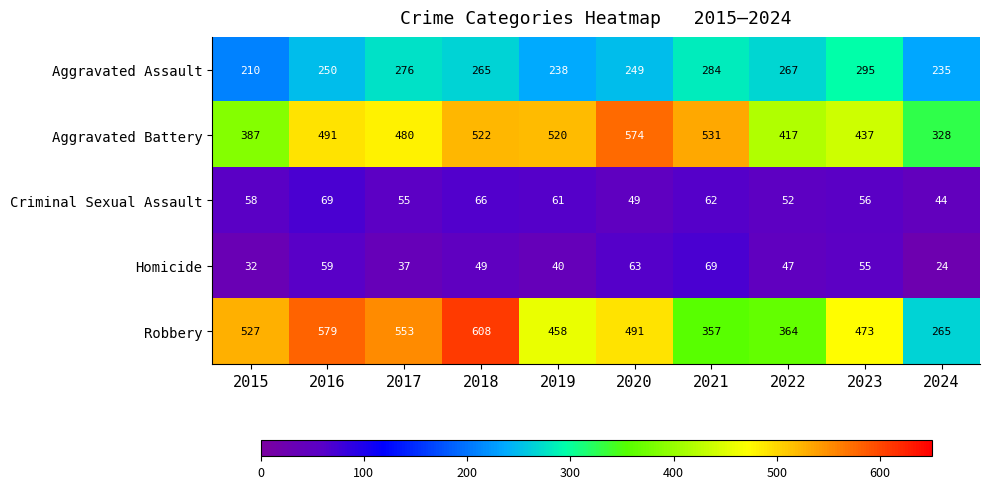

How many values in the Aggravated Assault series are below 265?

5